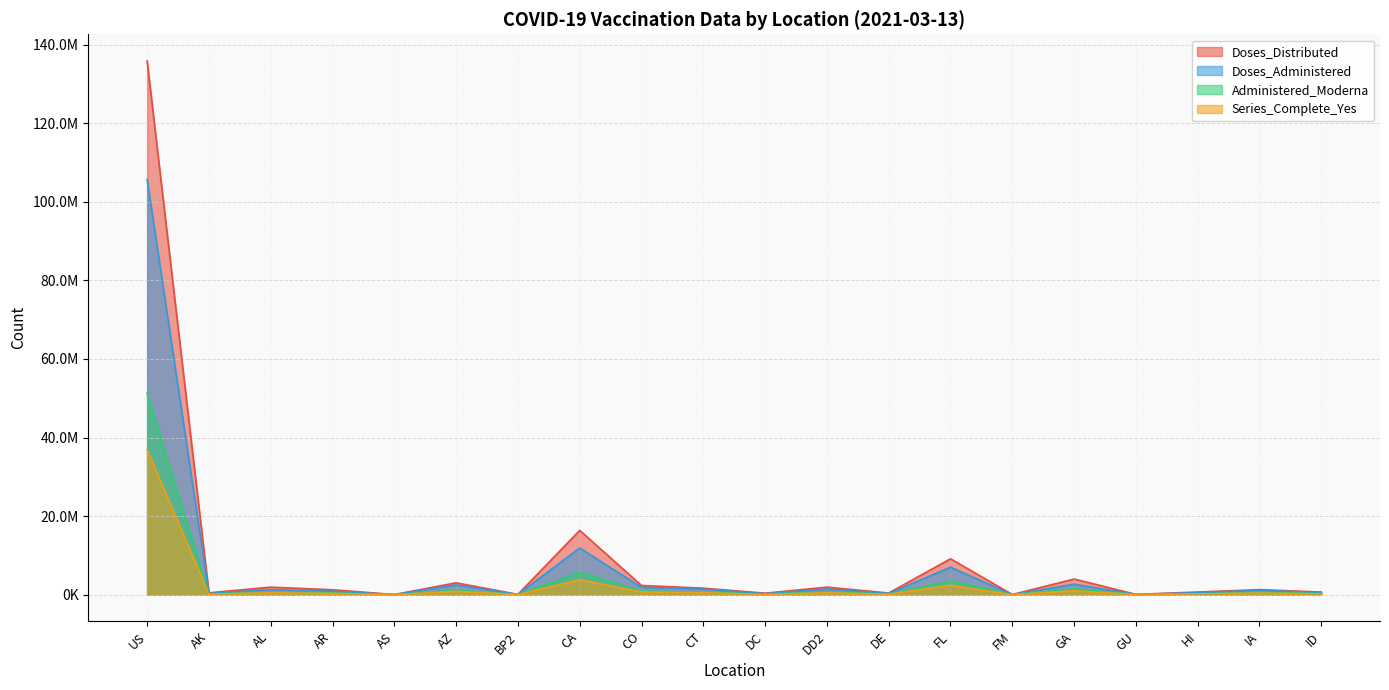

True or false: Administered_Moderna and Series_Complete_Yes intersect in this chart.

True